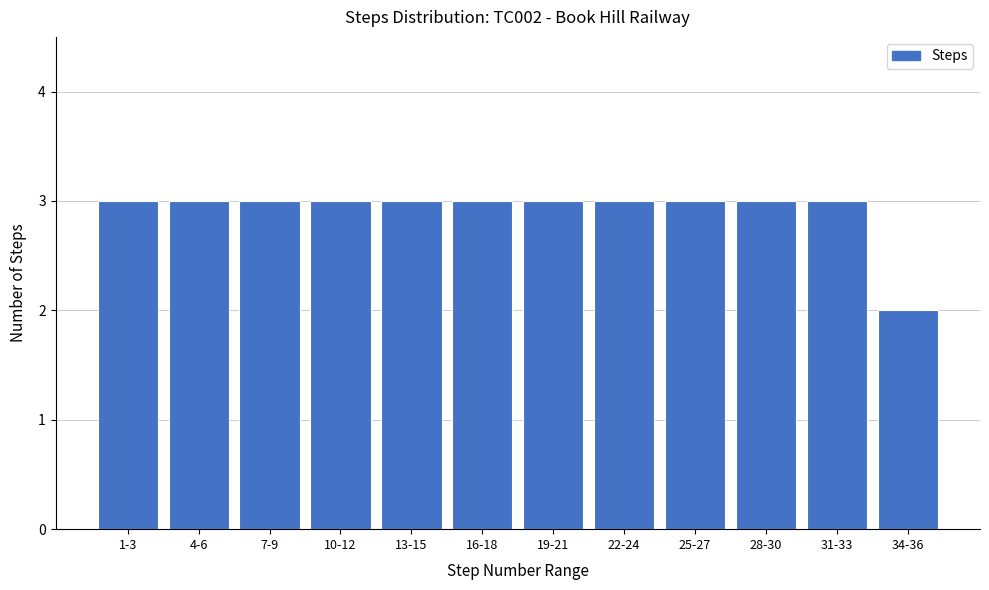

Reading right to left, extract all data points from this chart.

34-36=2	31-33=3	28-30=3	25-27=3	22-24=3	19-21=3	16-18=3	13-15=3	10-12=3	7-9=3	4-6=3	1-3=3